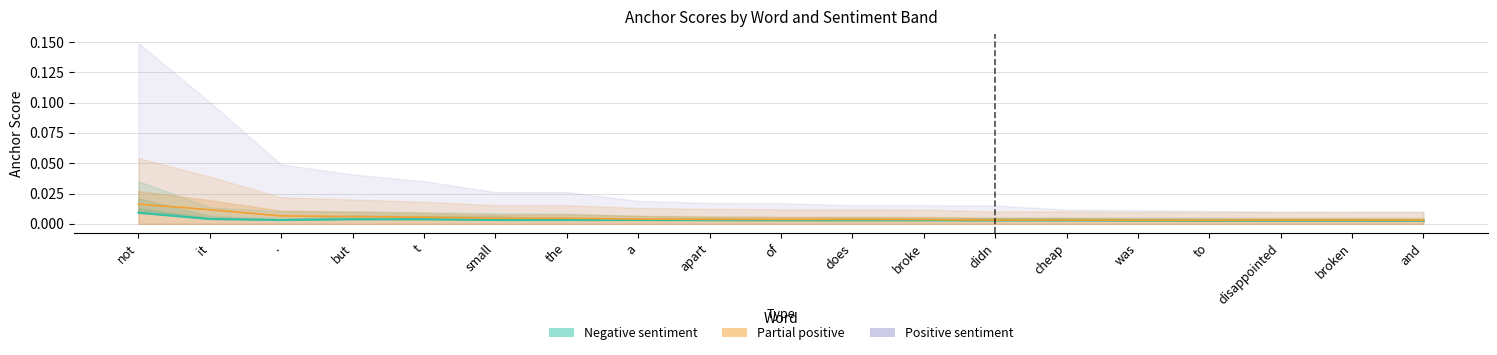

The value at cheap is 0.0. True or false?

False